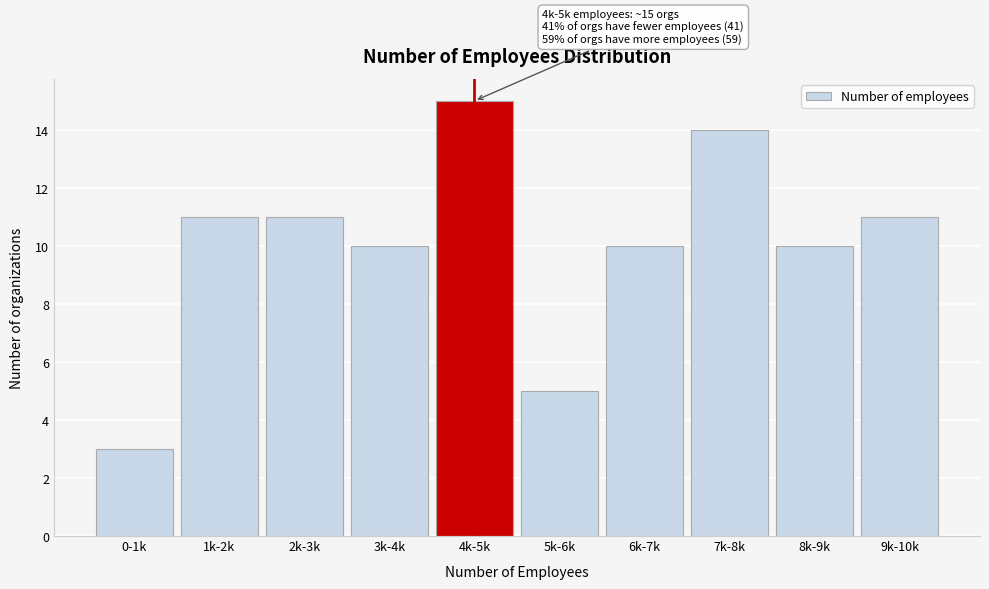

Reading left to right, transcribe all the data shown in this chart.

3	11	11	10	15	5	10	14	10	11